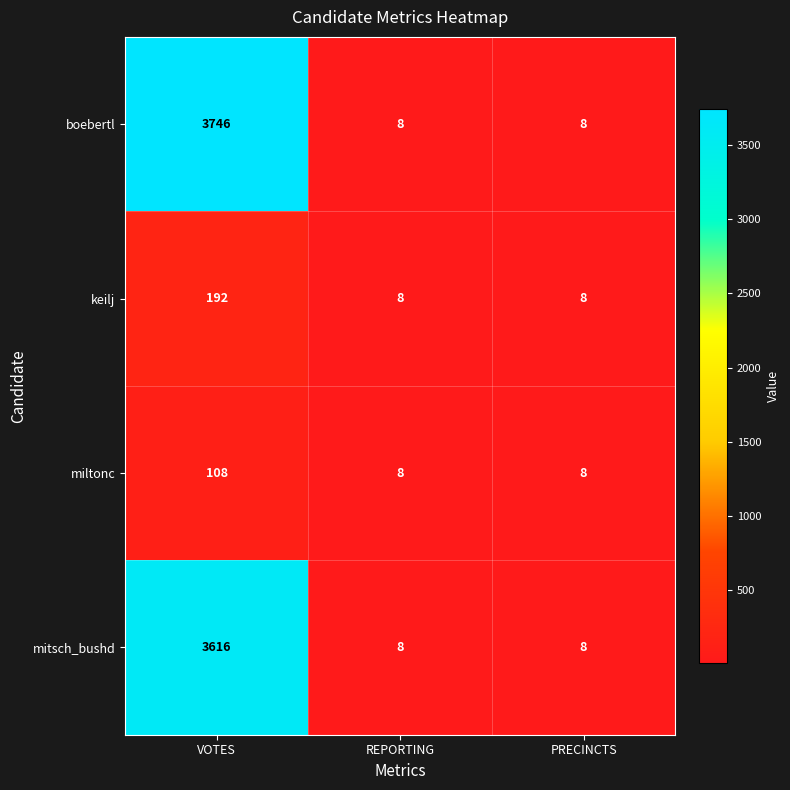

The value of keilj at VOTES is 192. True or false?

True